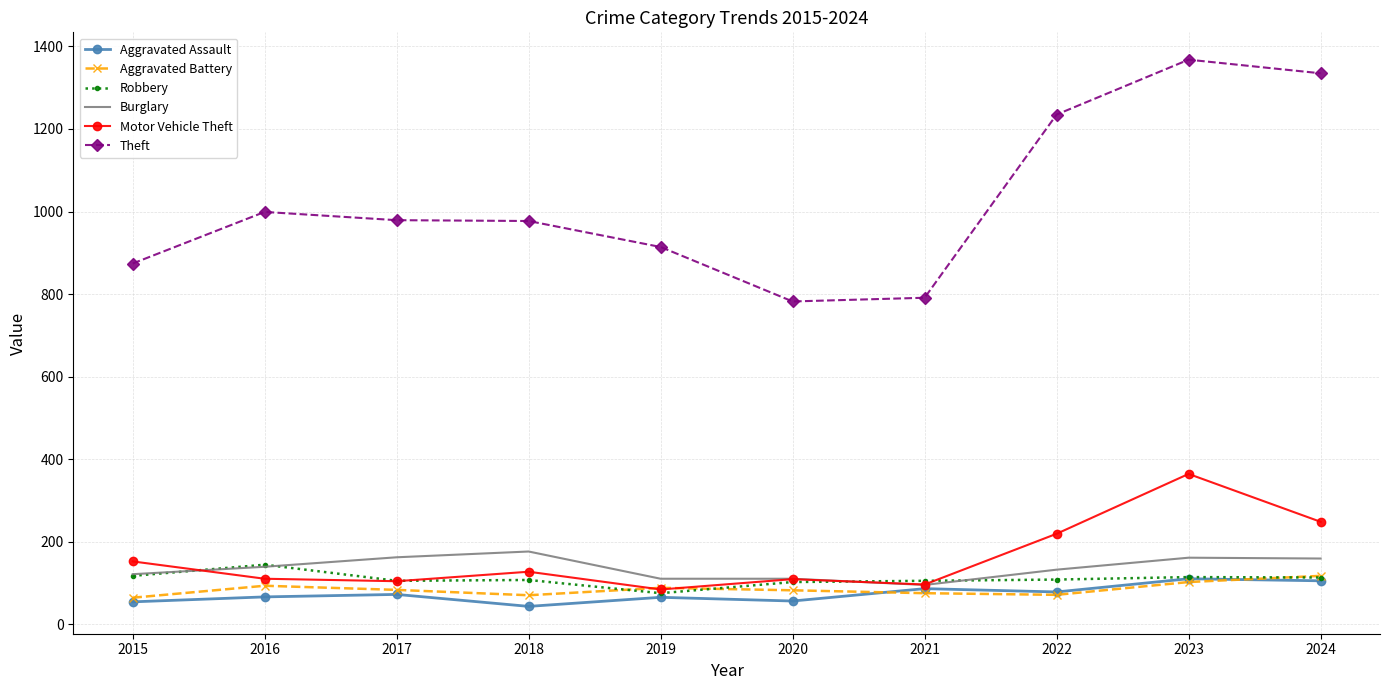

In Theft, how many points are lower than both neighbors (excluding endpoints)?

1